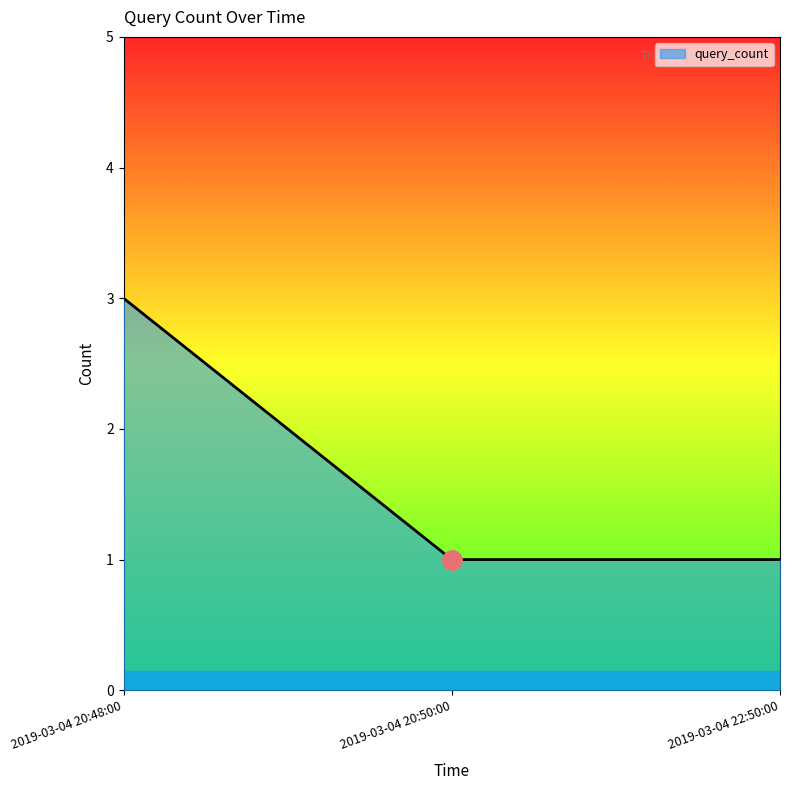

The value at 2019-03-04 20:48:00 is 4. True or false?

False